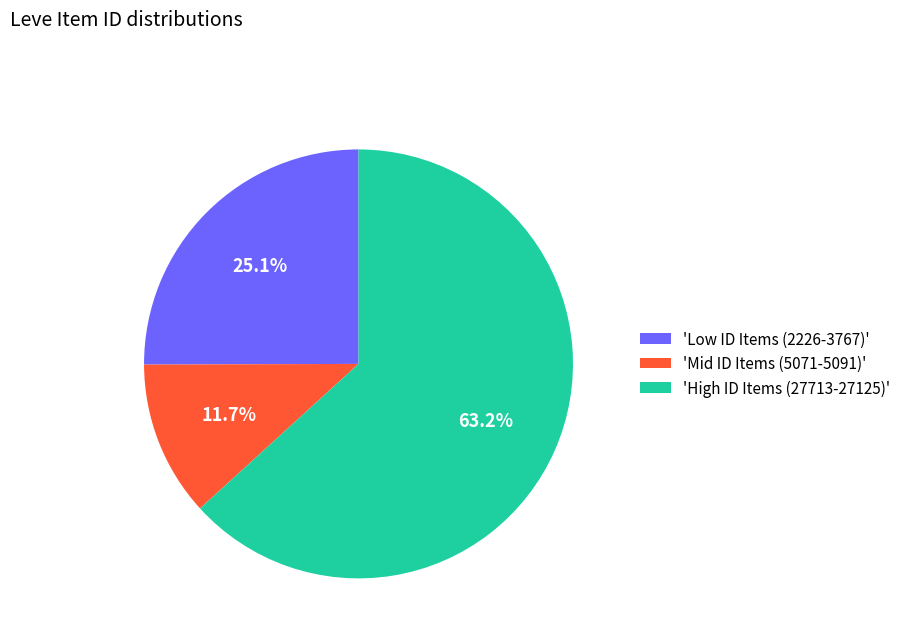

Which slice represents more than half of the pie?

'High ID Items (27713-27125)'